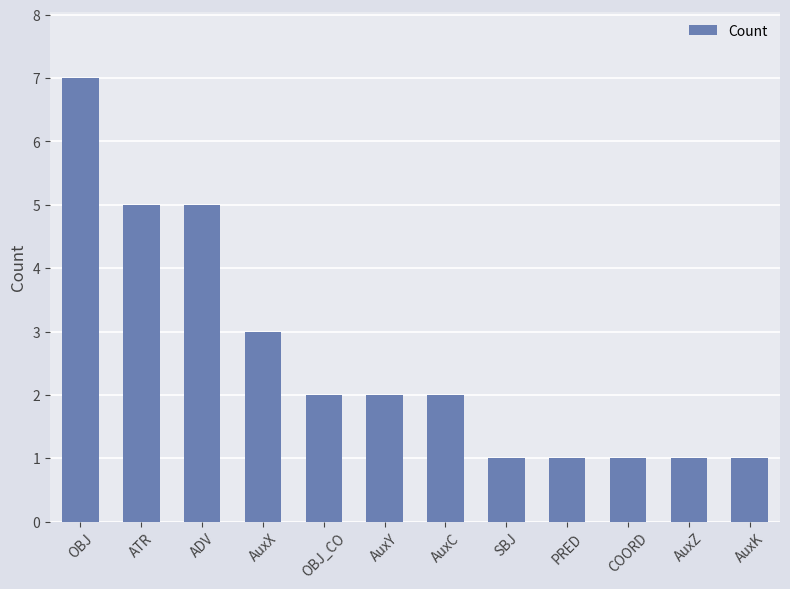

What is the difference between the values at OBJ_CO and OBJ?

5